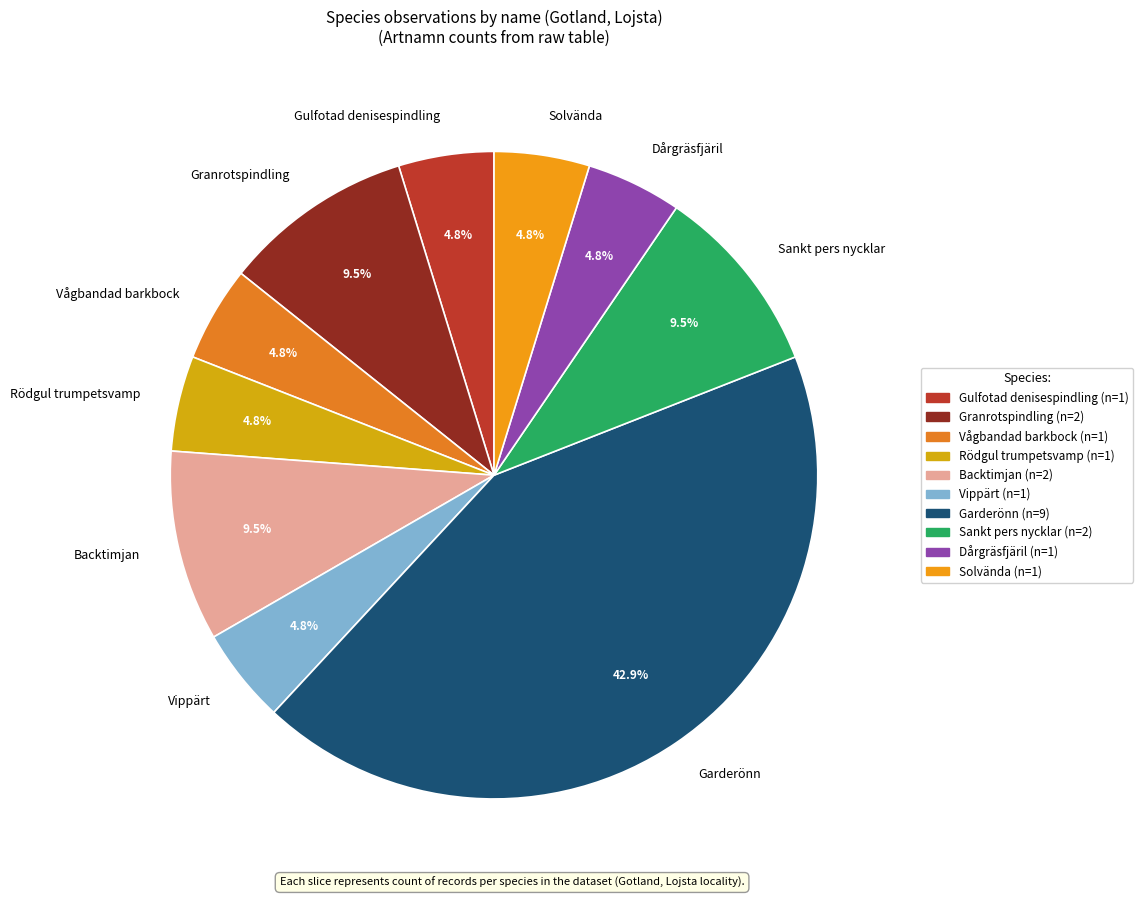

How many segments does this pie chart have?

10